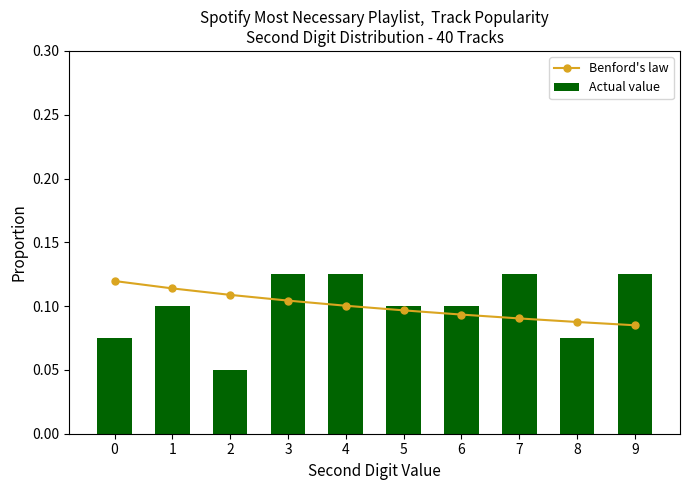

What is the maximum value for Benford's law?

0.1